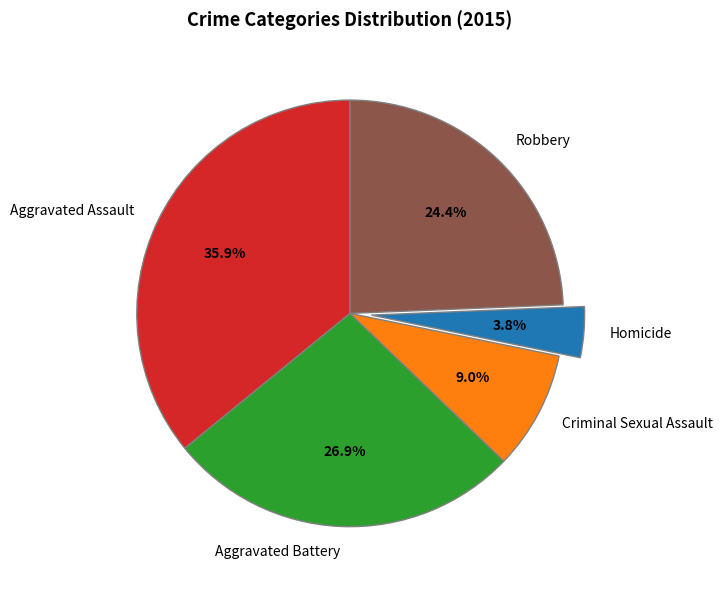

True or false: Homicide accounts for 4% of the total.

True